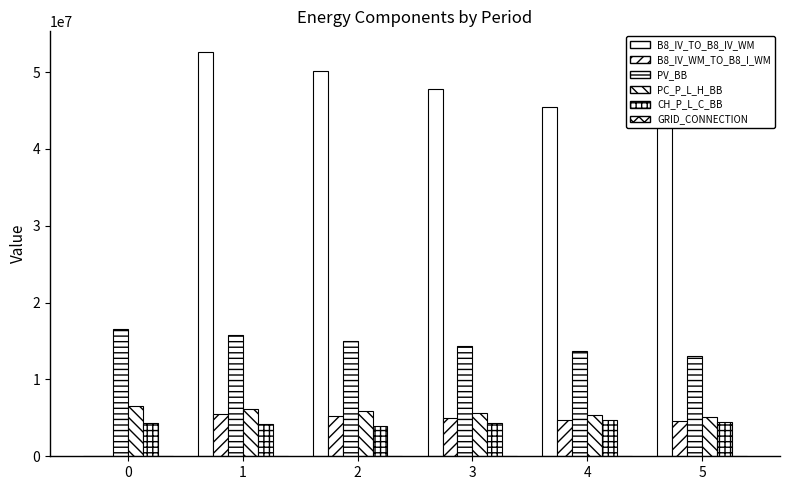

Does the chart contain stacked bars?

No